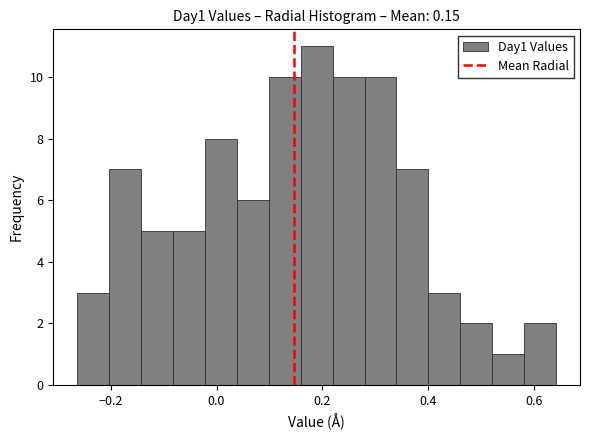

Around what value on the x-axis is the tallest bar? Give the approximate position of its centre, as read against the axis.

0.18